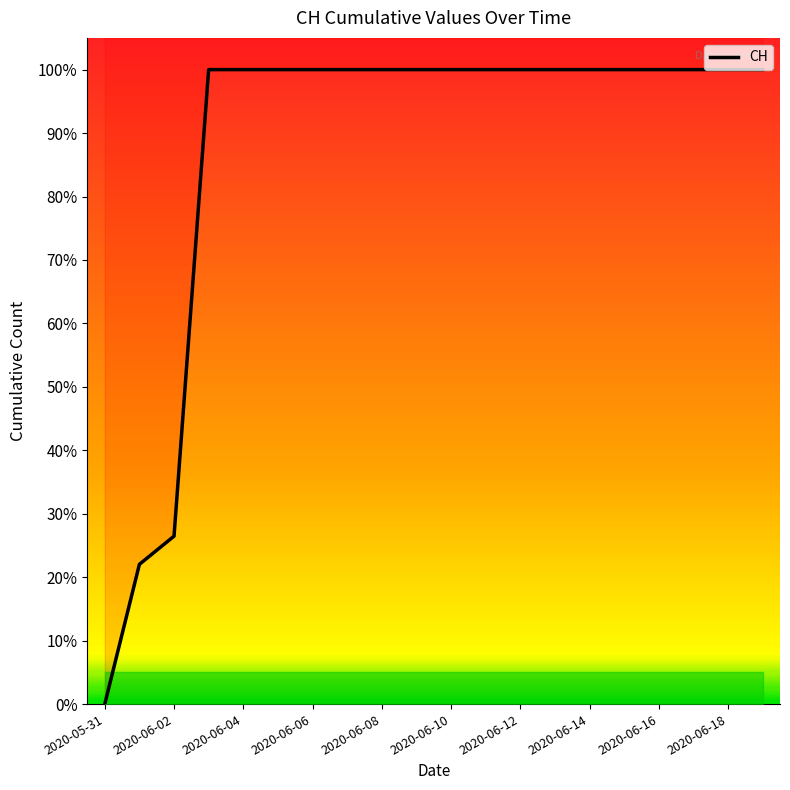

What is the ratio of the value at 2020-06-10 to the value at 14?

1.0